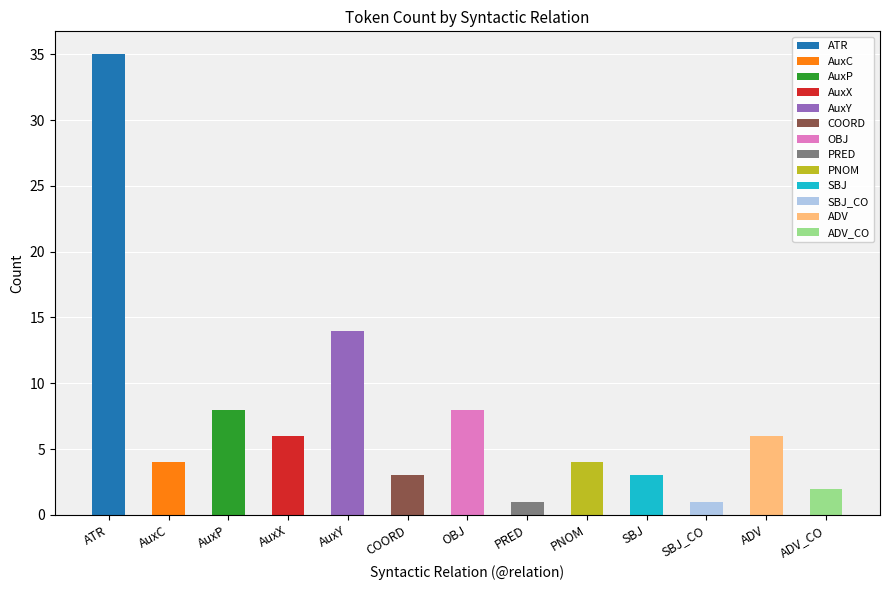

Reading left to right, transcribe all the data shown in this chart.

35	4	8	6	14	3	8	1	4	3	1	6	2